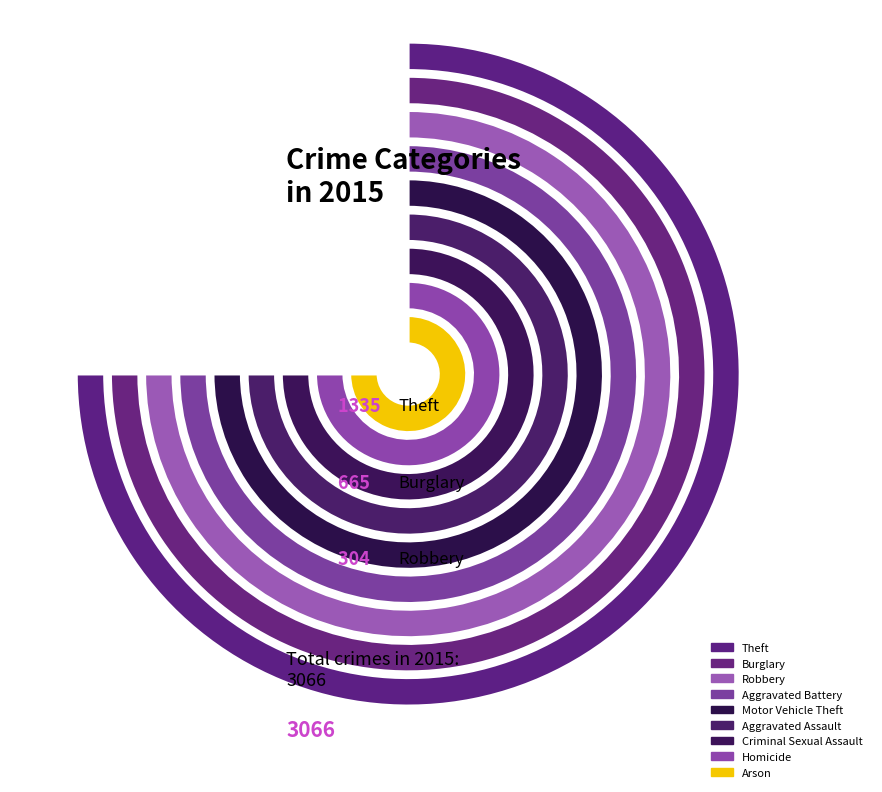

The Theft slice represents 44% of the pie. True or false?

True